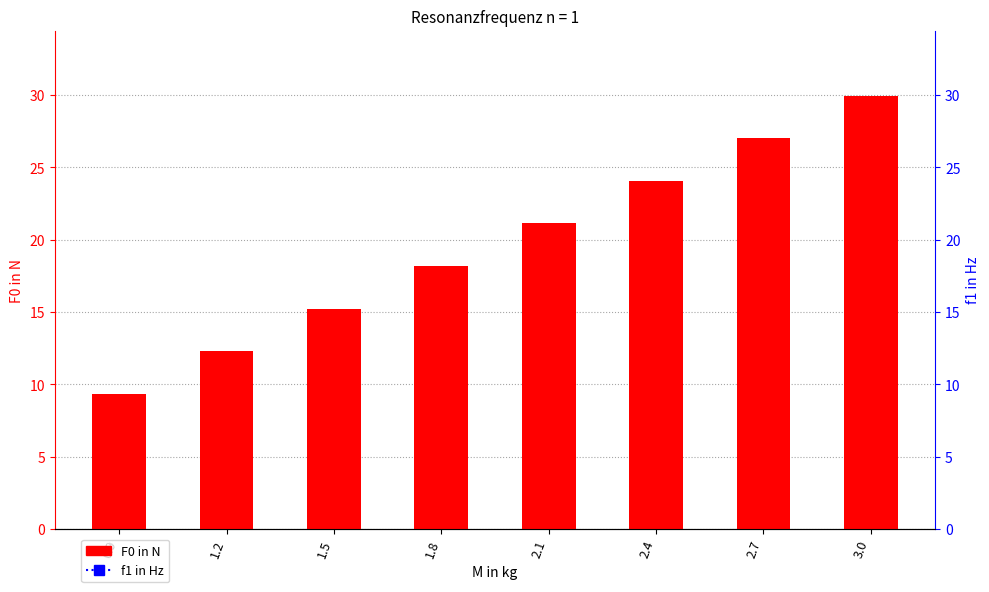

What position from the left is 1.8?

4